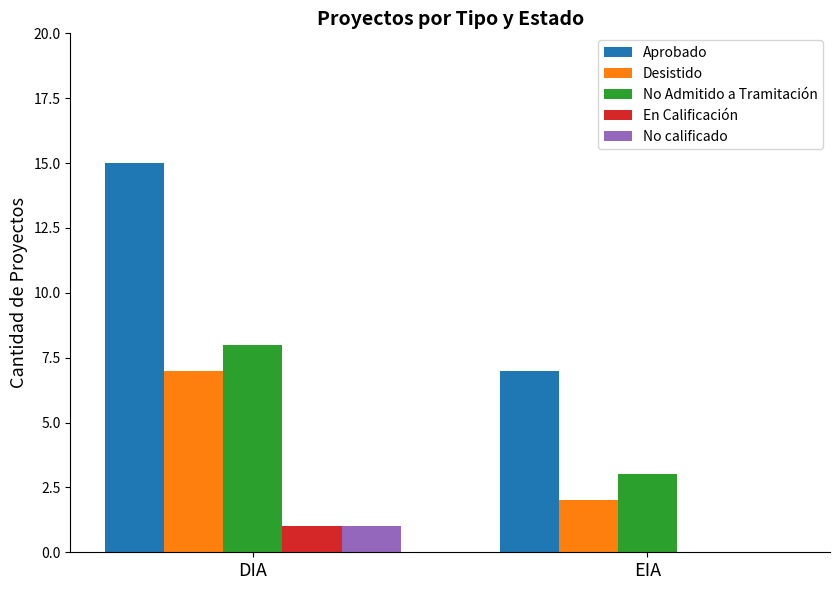

What is the greatest value displayed?

15